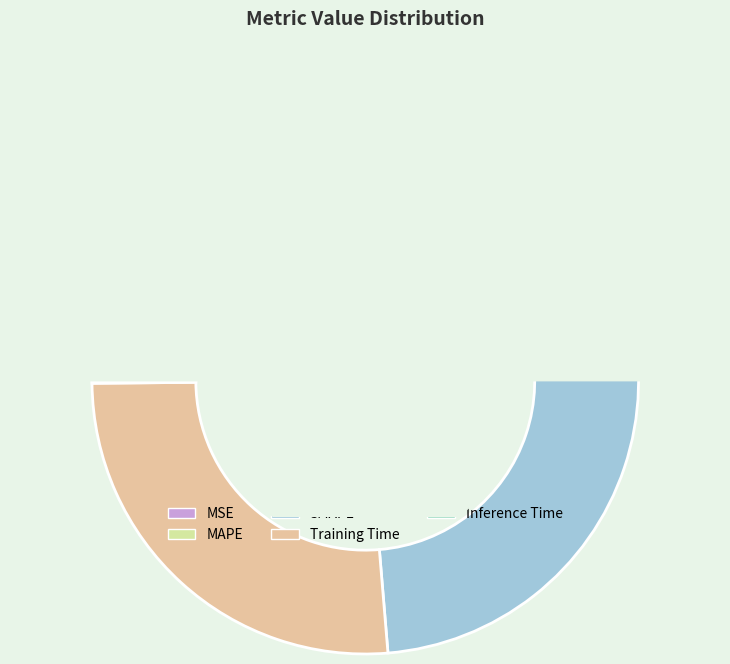

What is the ratio of the value at Training Time to the value at SMAPE?

0.7